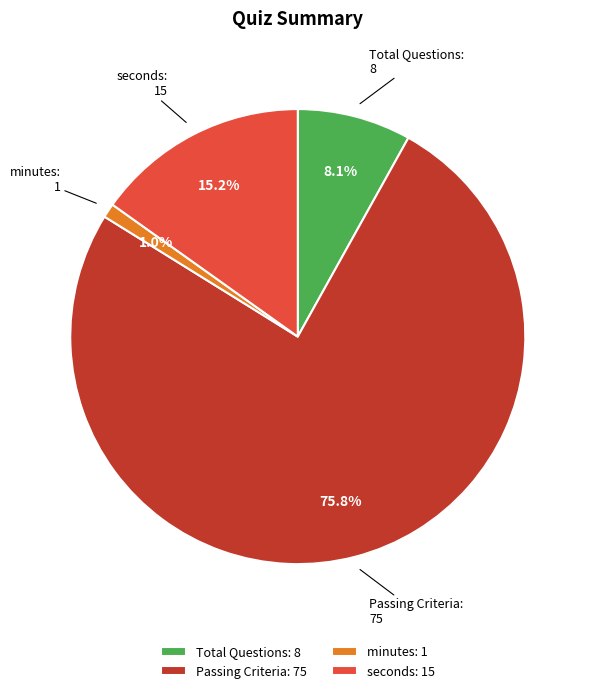

To the nearest percent, what is the average slice percentage?

25%